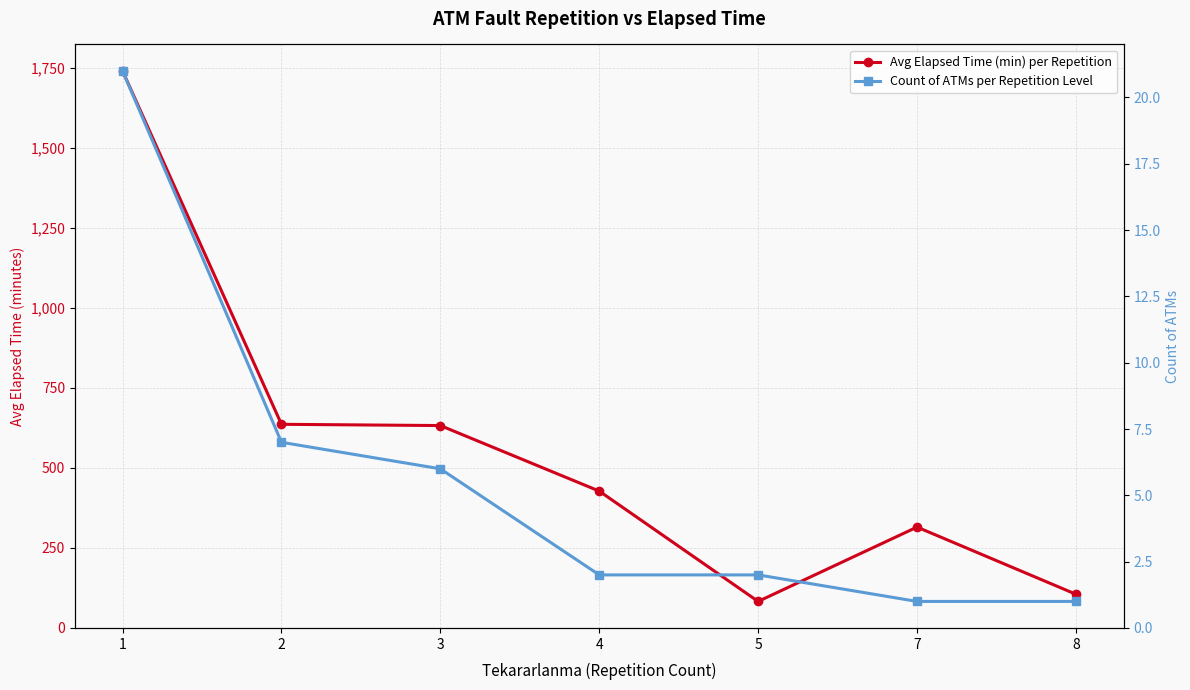

Reading left to right, what are all the values shown in this chart?

Avg Elapsed Time (min) per Repetition: 1=1741.4	2=636.4	3=632.5	4=427.5	5=82.5	7=315.0	8=105.0
Count of ATMs per Repetition Level: 1=21.0	2=7.0	3=6.0	4=2.0	5=2.0	7=1.0	8=1.0